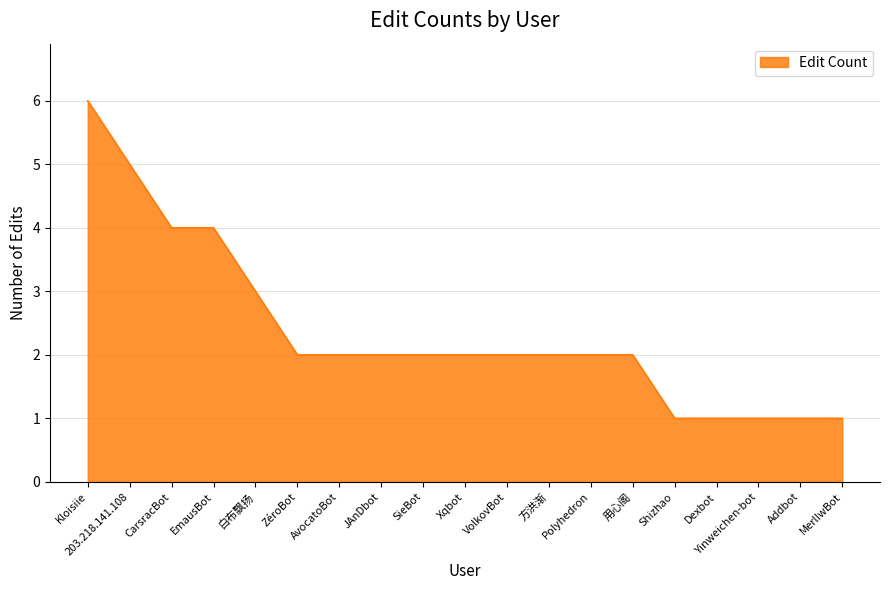

Which category has the highest value across all series?

Kloisiie